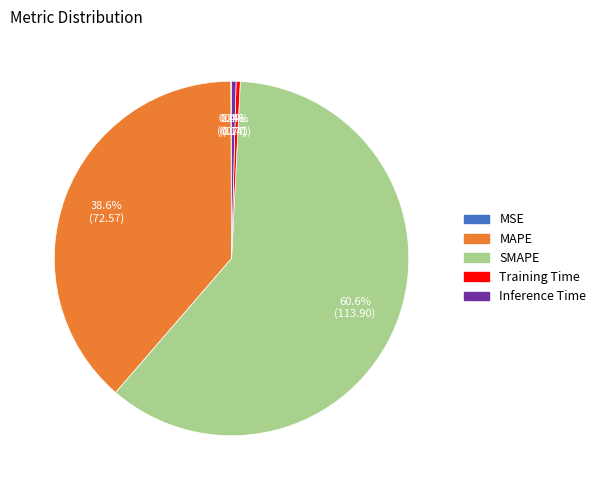

Does SMAPE represent more than half of the total?

Yes